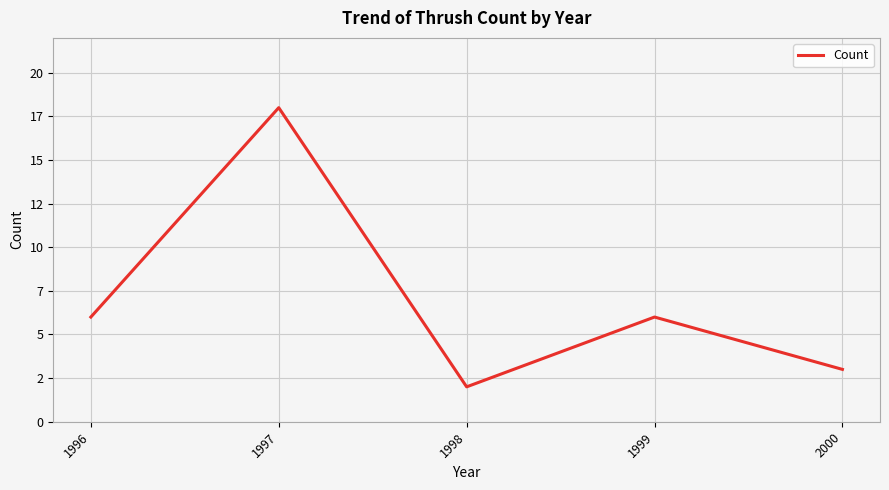

Is this an area chart (filled region under the line)?

No